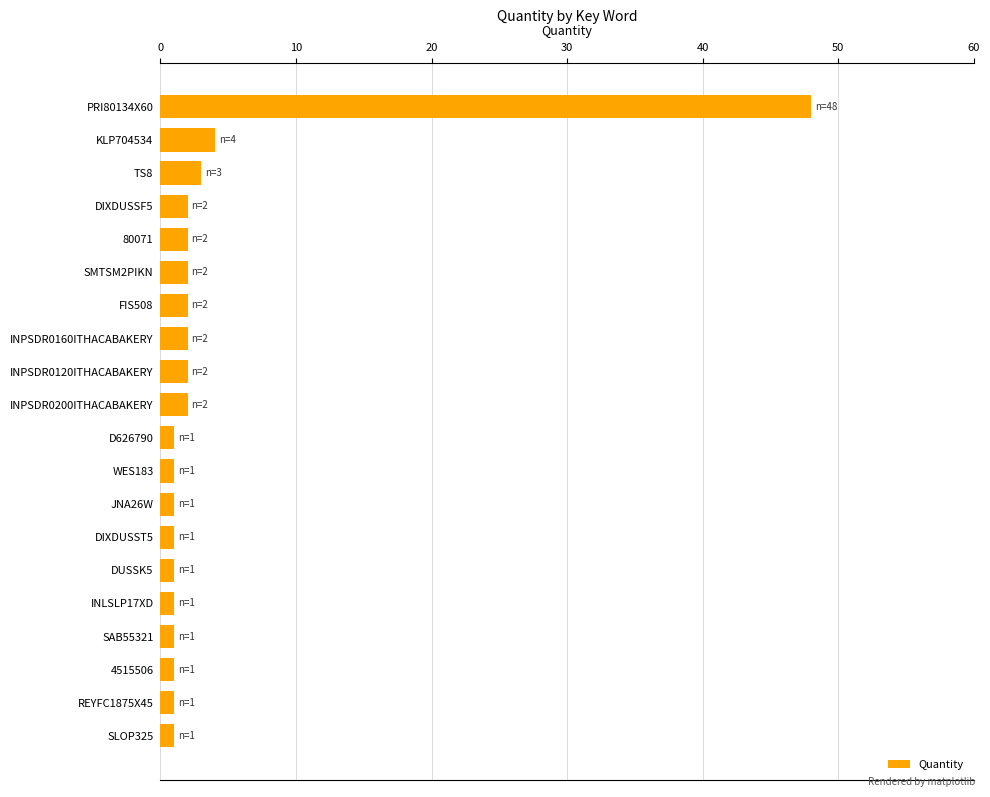

Is it true that the value at PRI80134X60 is 48?

True